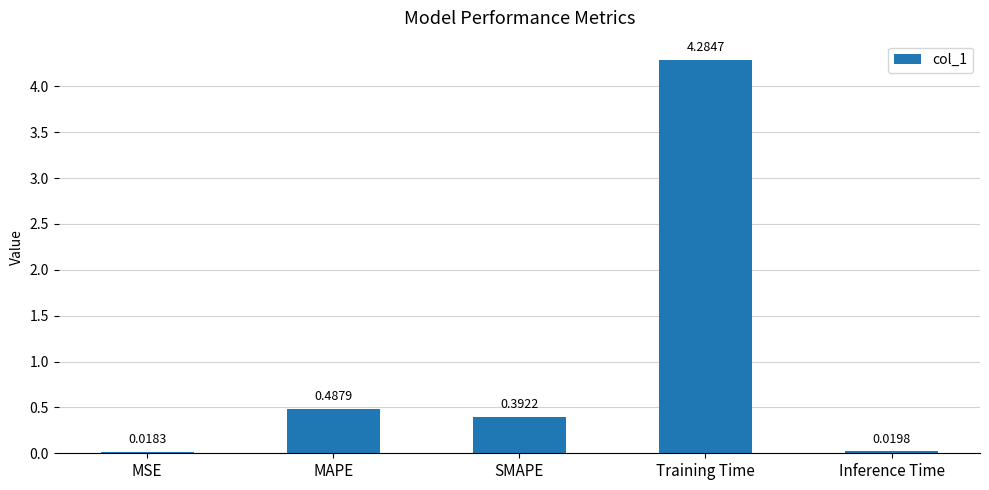

Which label corresponds to the smallest value in the chart?

MSE